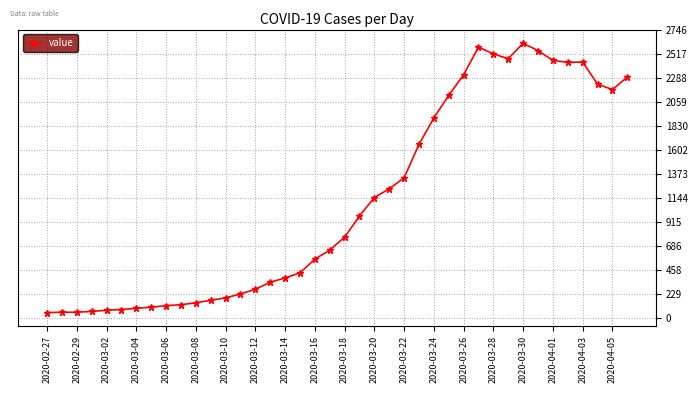

What is the sum of all values?

44296